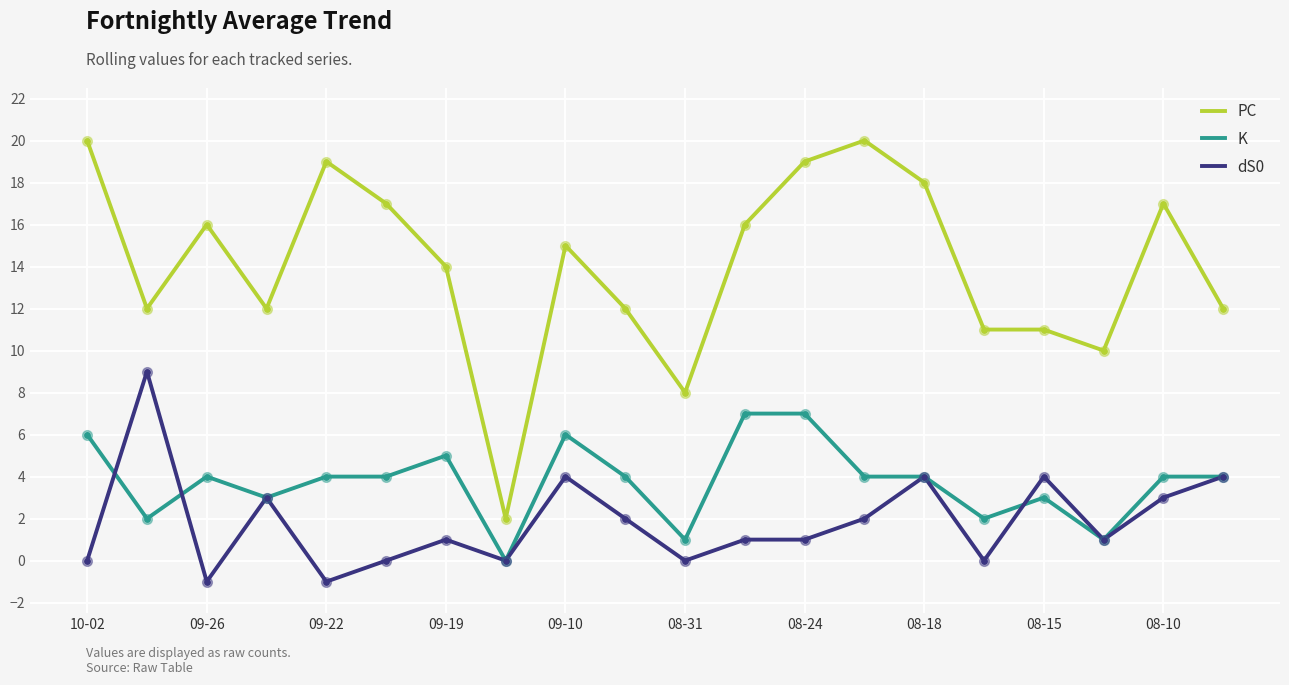

True or false: dS0 and PC intersect in this chart.

False